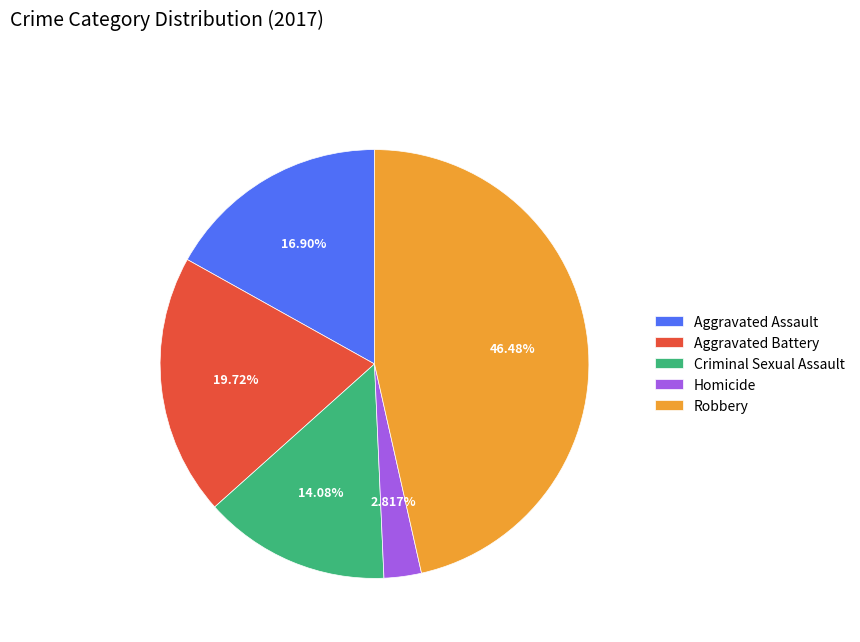

Combined, what portion of the pie is Aggravated Assault and Aggravated Battery?

36.6%